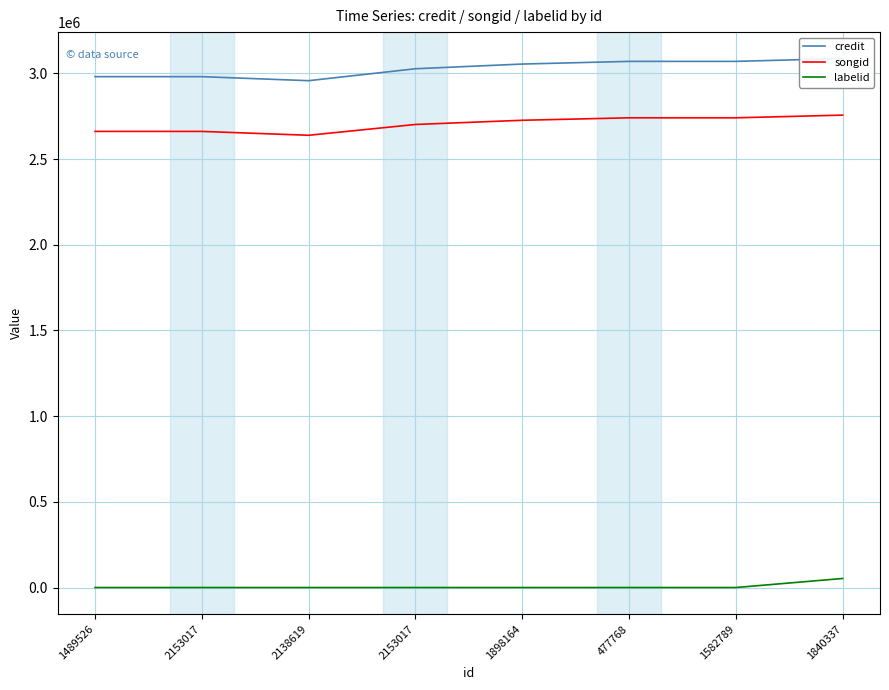

True or false: labelid and songid intersect in this chart.

False